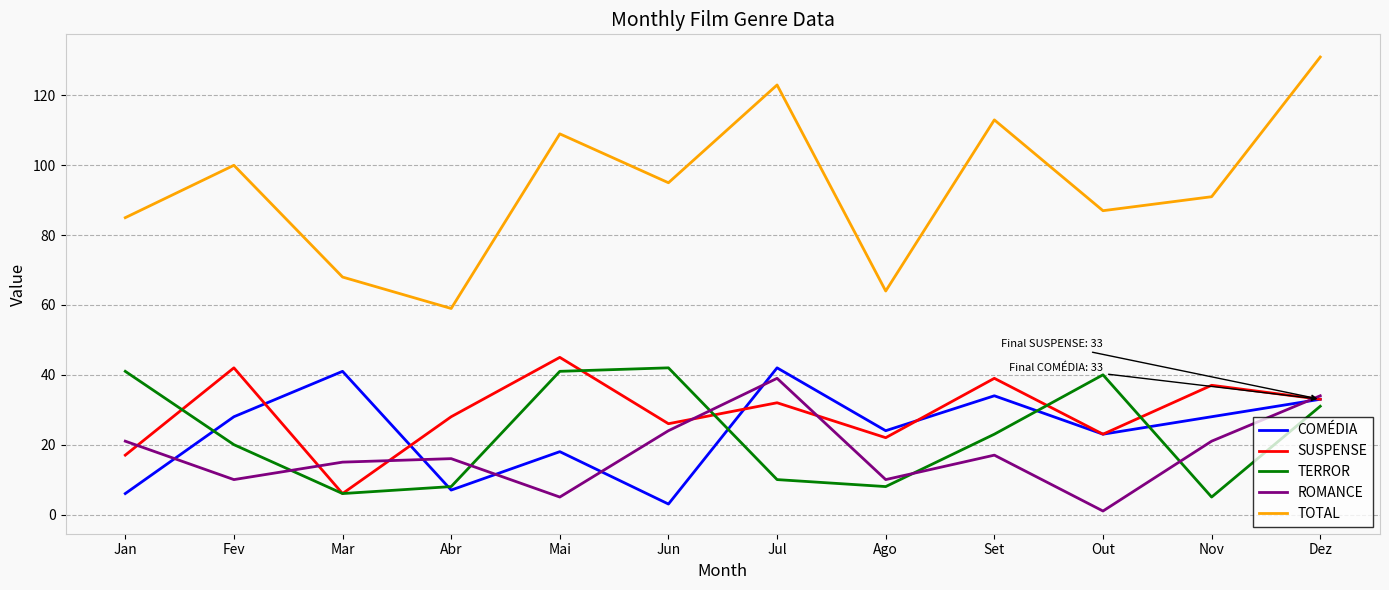

At which category is the sum across all series the highest?

Dez